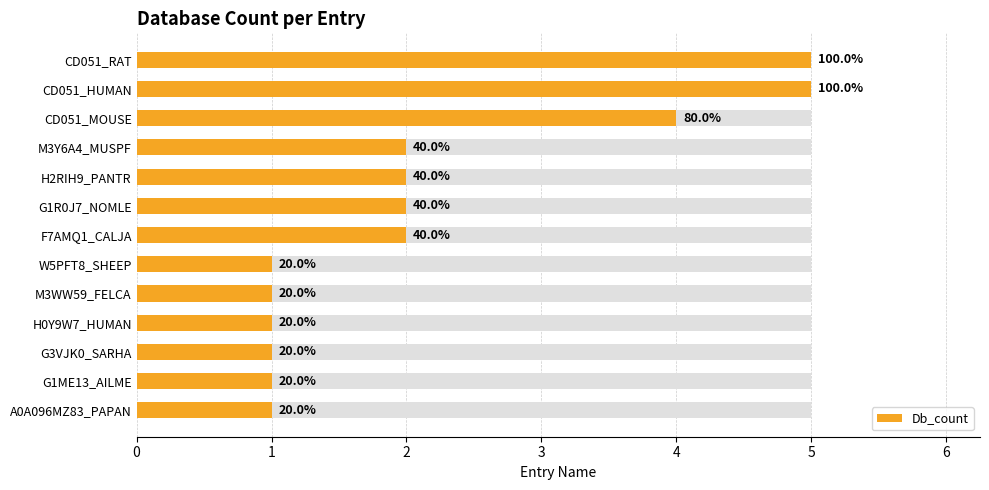

What is the greatest value displayed?

5